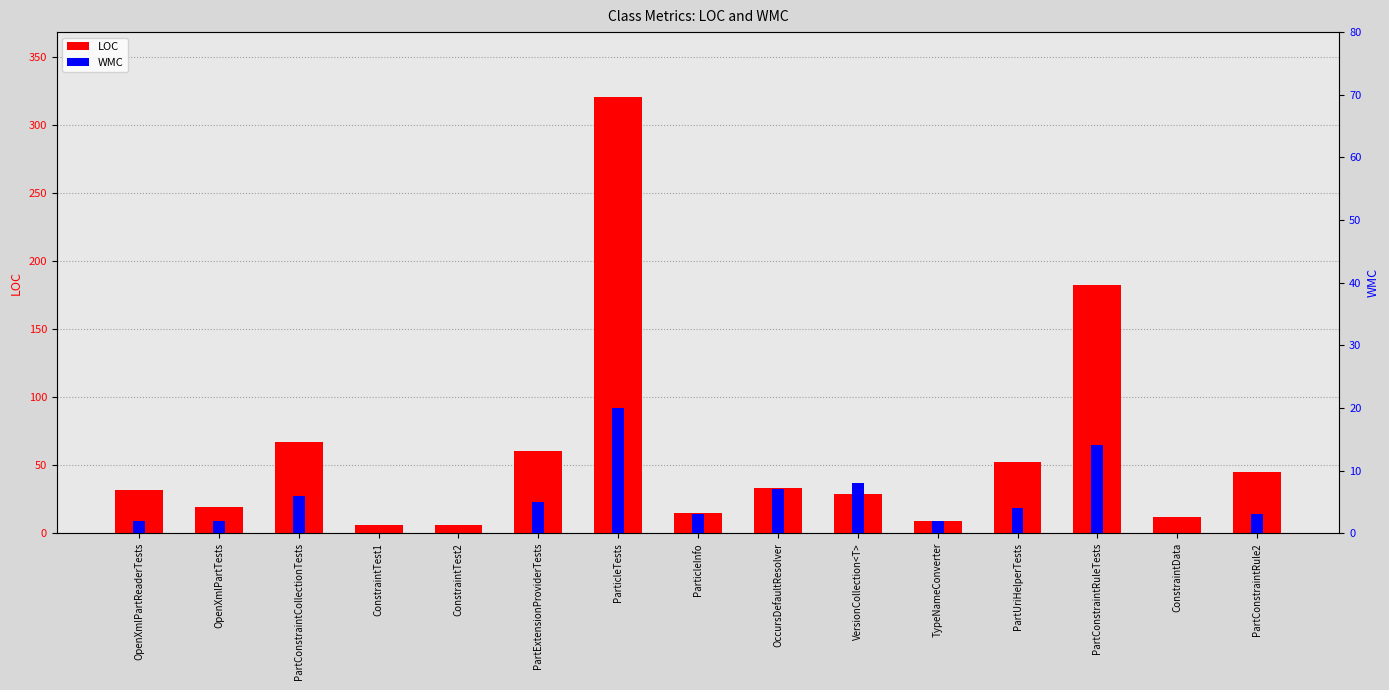

True or false: LOC has a value of 3 at ConstraintData.

False